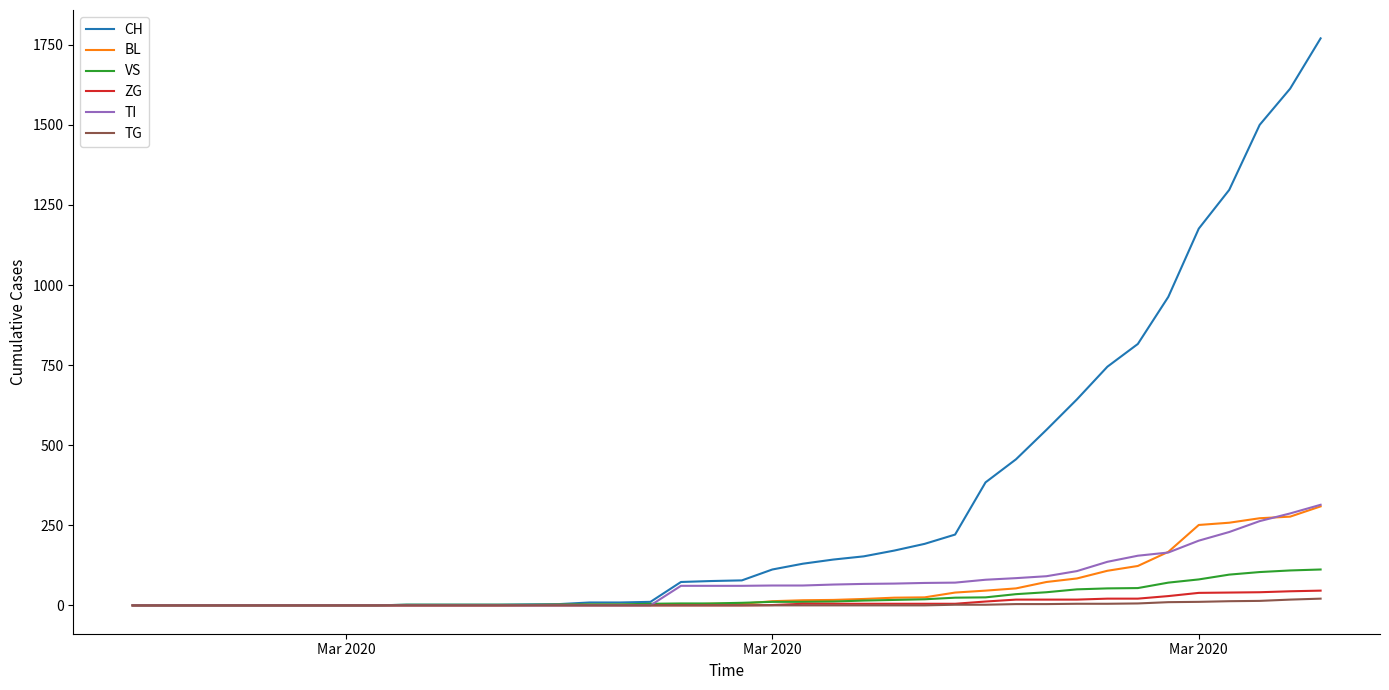

What are all the series names shown in the legend?

CH, BL, VS, ZG, TI, TG